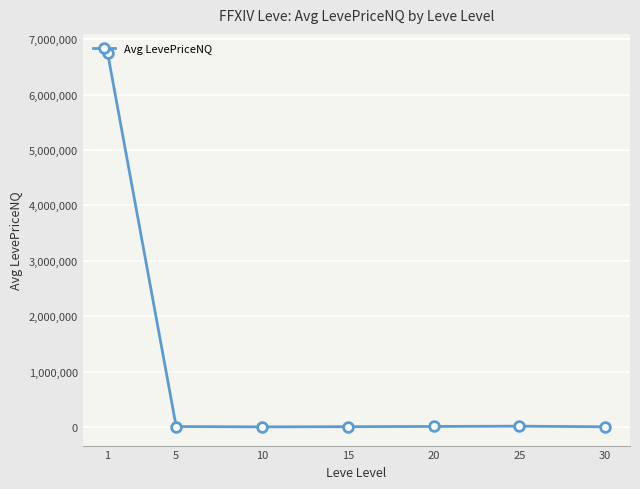

What is the value of the 1st point from the left?

6758589.5